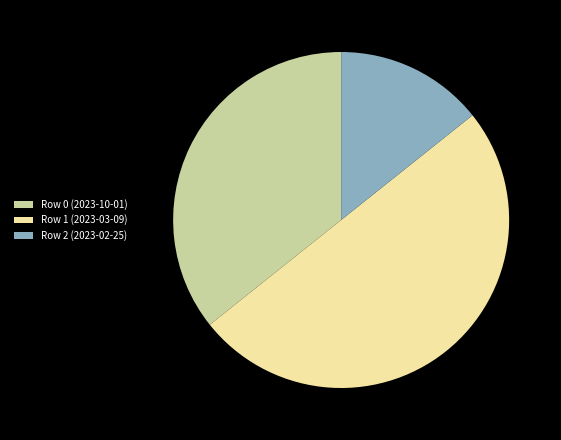

What is the ratio of the value at Row 2 (2023-02-25) to the value at Row 0 (2023-10-01)?

0.4